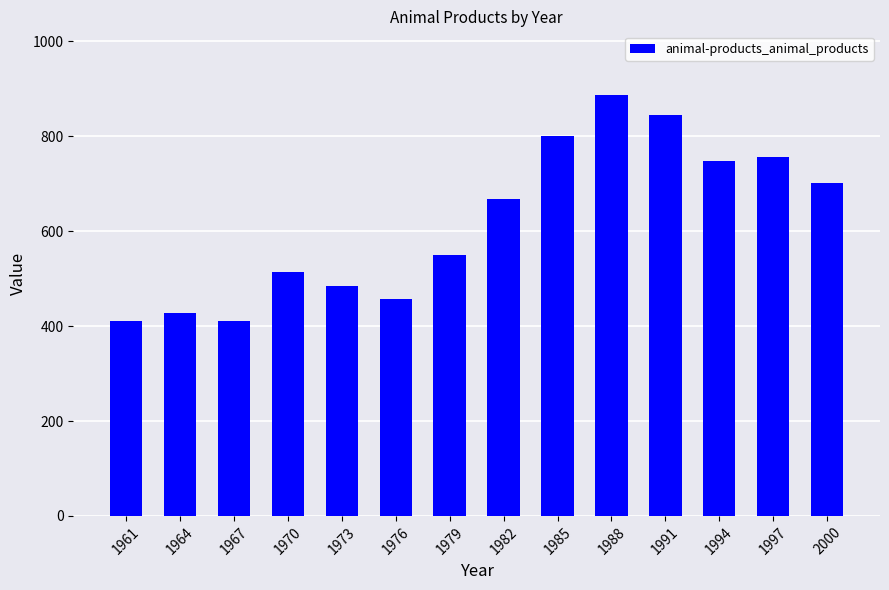

How many bars are there in total?

14